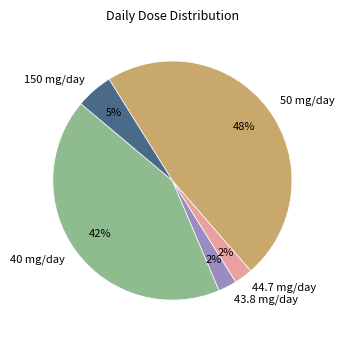

Does any single category account for the majority?

No